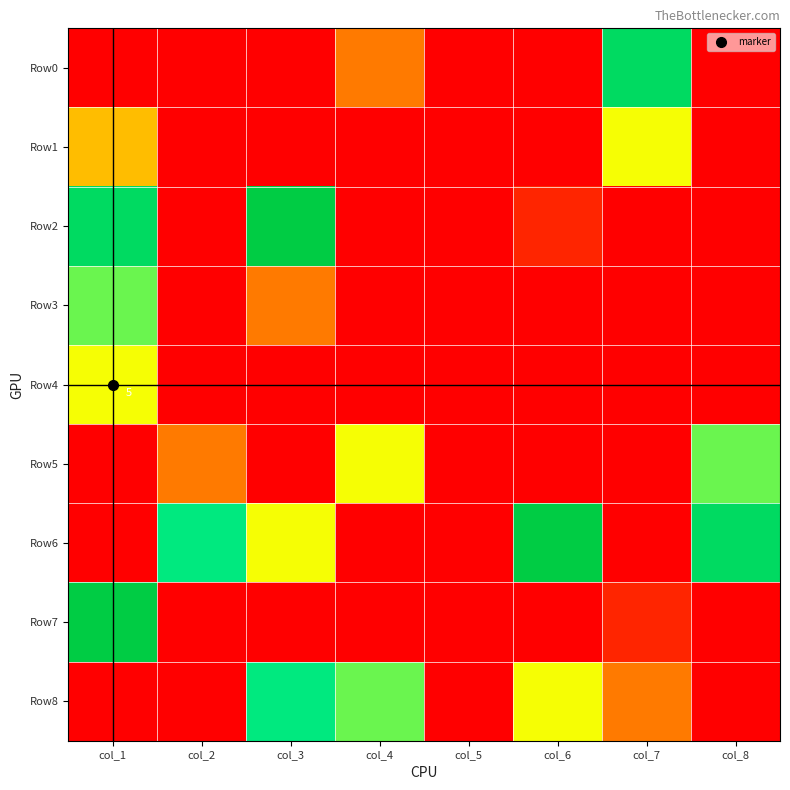

Which label corresponds to the largest value in the chart?

col_3